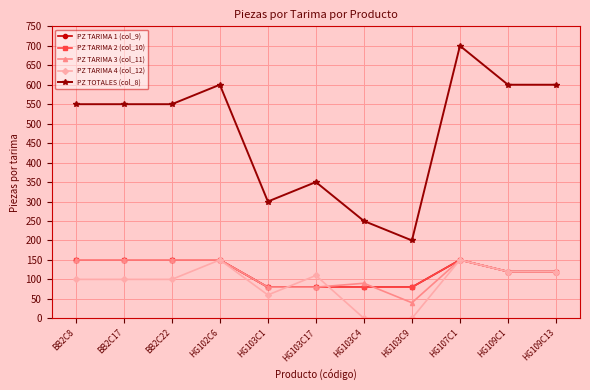

Is this an area chart (filled region under the line)?

No